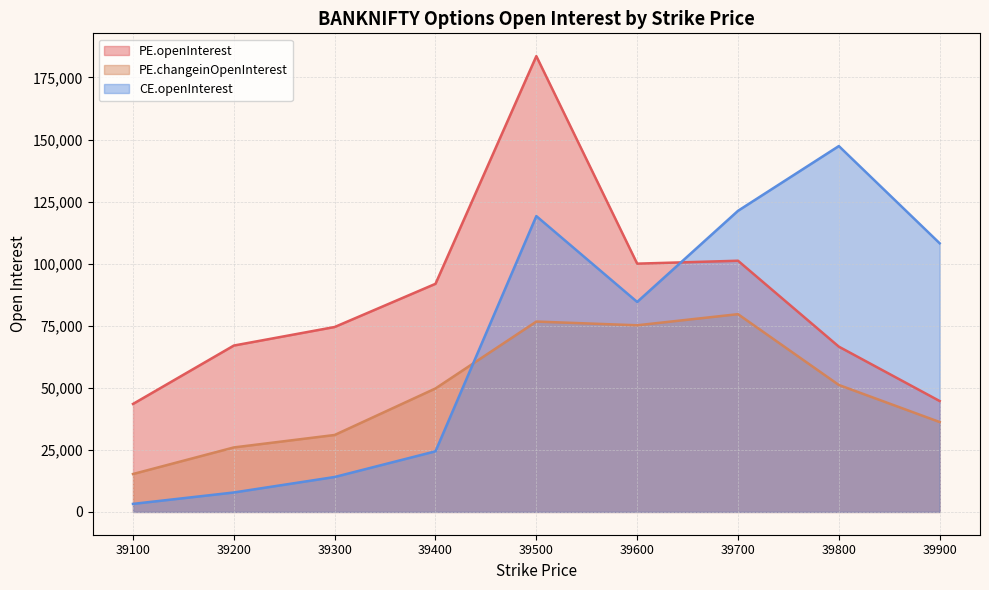

Between 39500 and 39100, which is larger?

39500